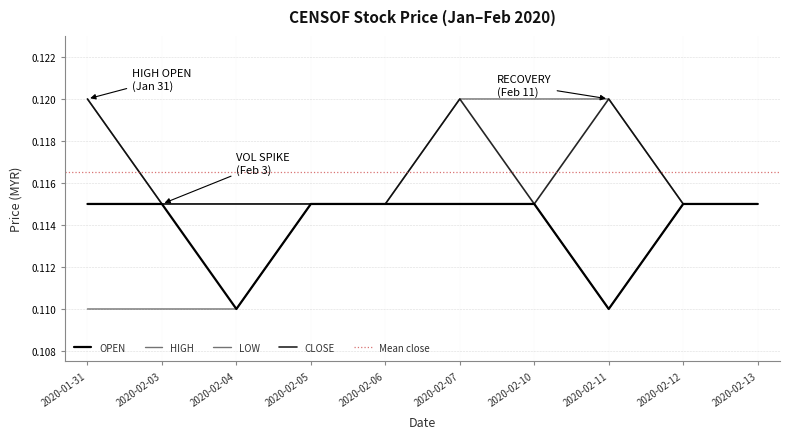

What is the maximum value shown in the chart?

0.1